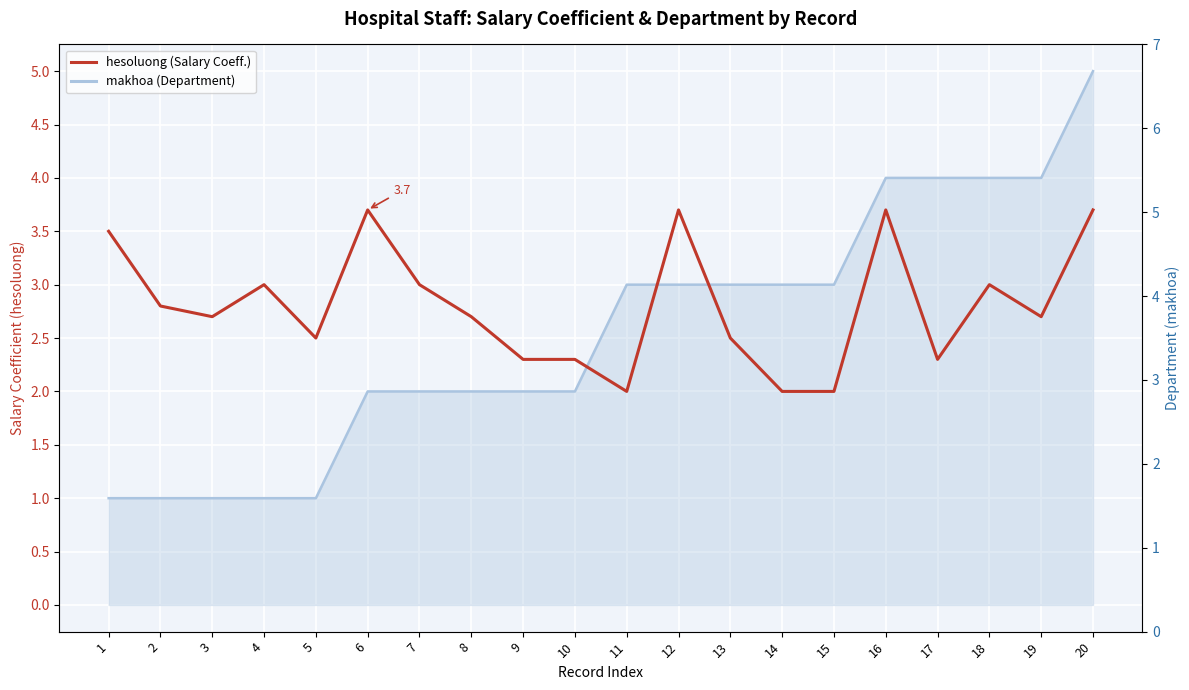

Is the value of hesoluong (Salary Coeff.) at 5 greater than the value of makhoa (line) at 11?

No